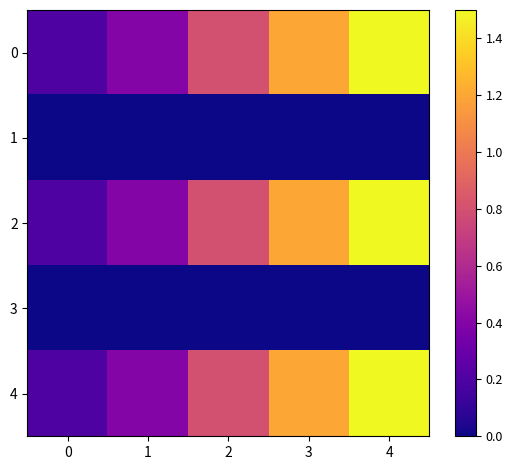

Reading left to right, what are all the values shown in this chart?

0: 0=0.2	1=0.4	2=0.8	3=1.2	4=1.5
1: 0=0.0	1=0.0	2=0.0	3=0.0	4=0.0
2: 0=0.2	1=0.4	2=0.8	3=1.2	4=1.5
3: 0=0.0	1=0.0	2=0.0	3=0.0	4=0.0
4: 0=0.2	1=0.4	2=0.8	3=1.2	4=1.5